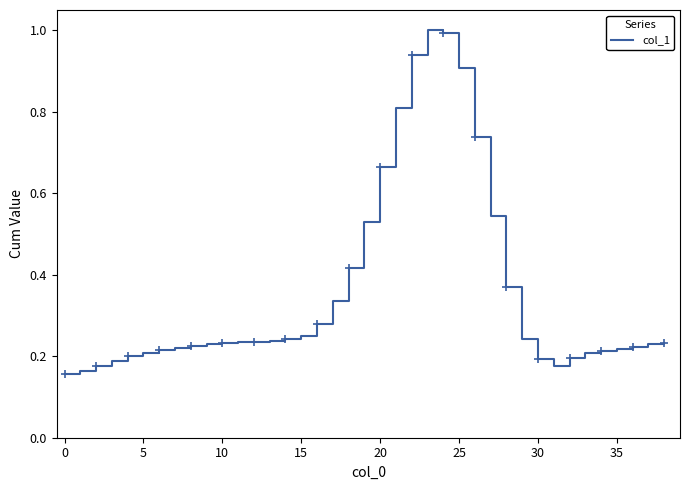

What is the greatest value displayed?

1.0